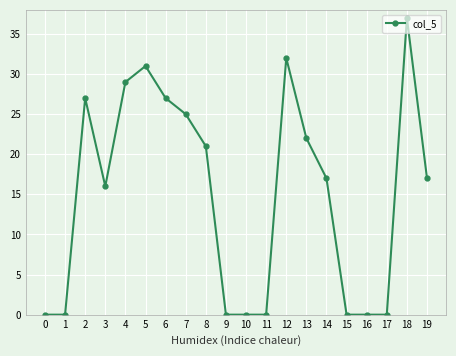

At which label does the data first exceed 17?

2